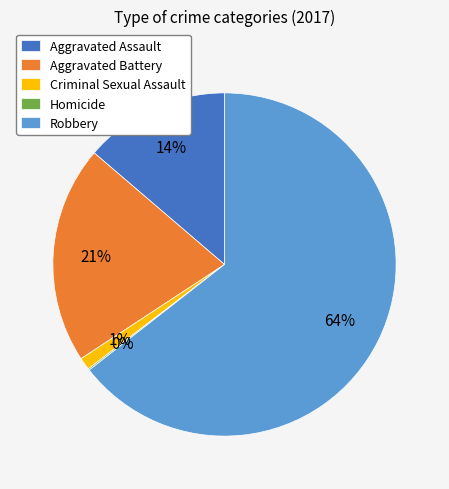

Is it true that Criminal Sexual Assault is 11% of the pie?

False